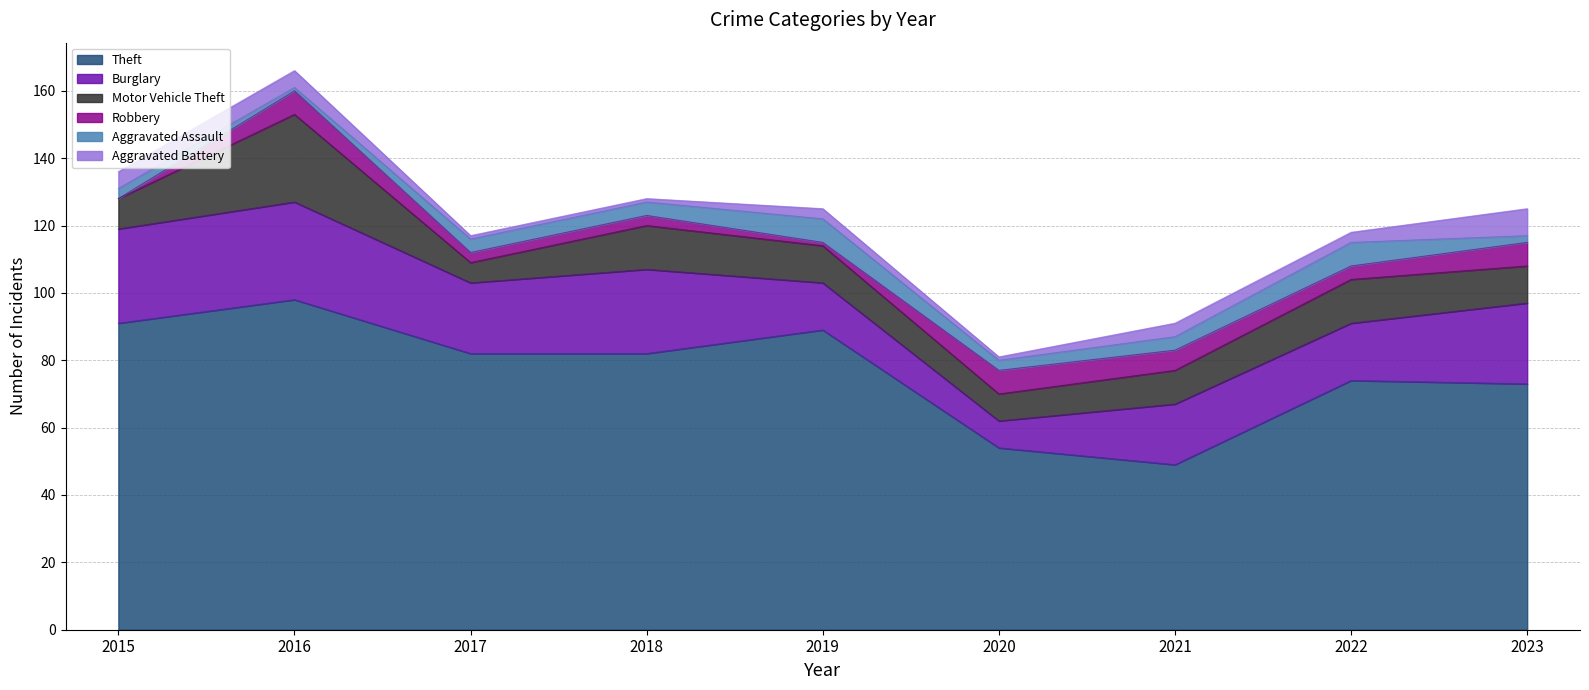

Where is Robbery nearest to the value 3?

2017